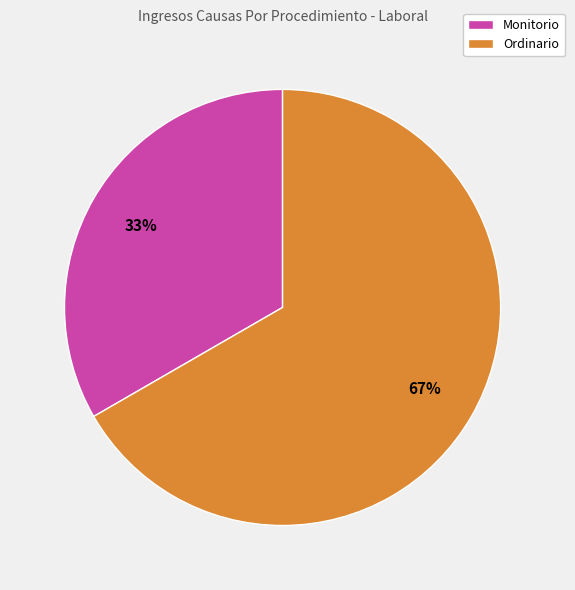

True or false: Ordinario accounts for 52% of the total.

False